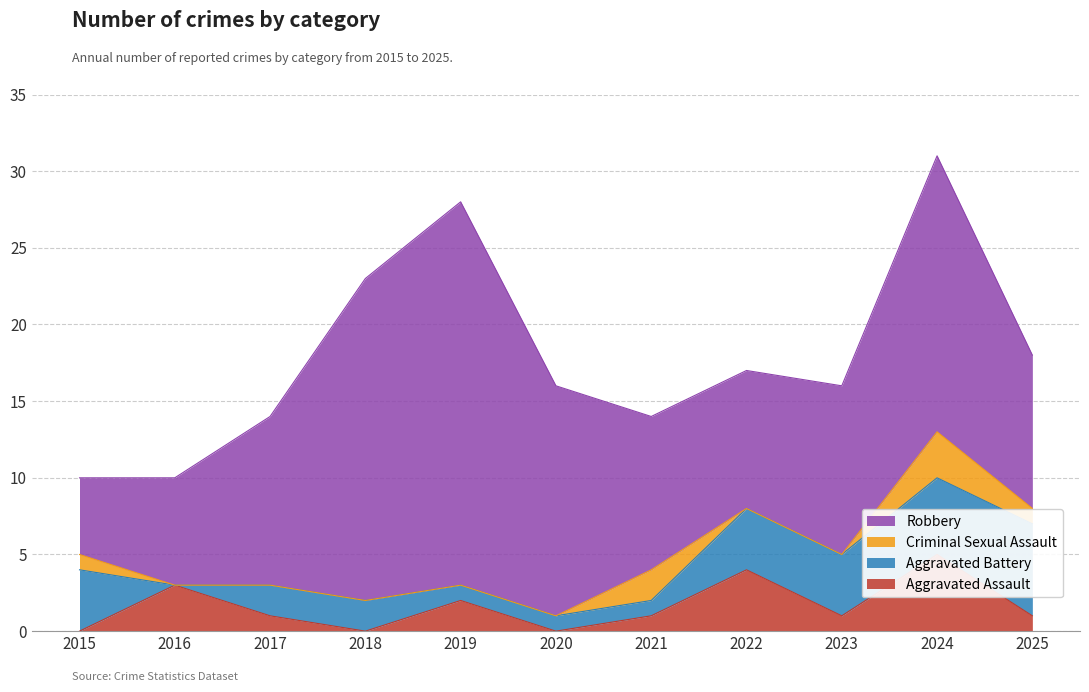

What is the difference between the second highest and minimum values in the Robbery series?

16